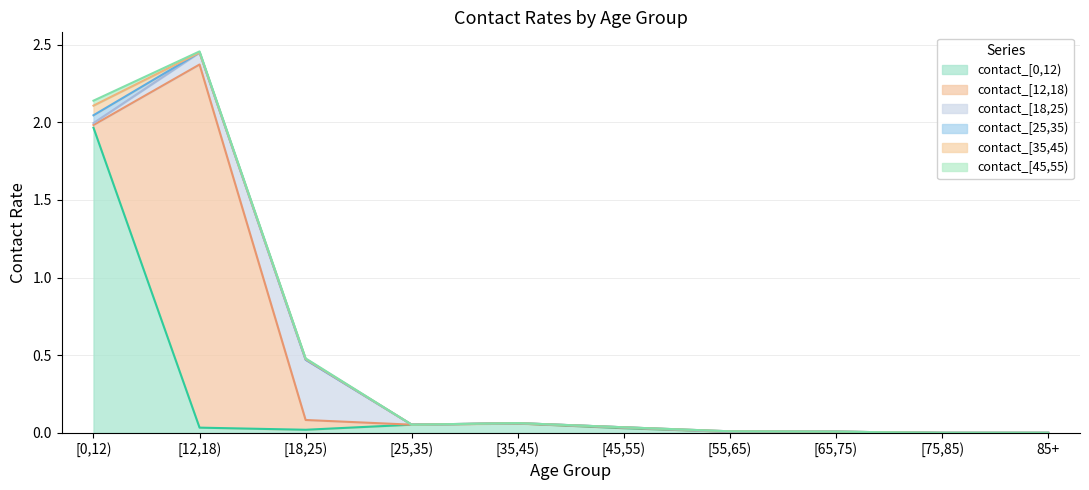

True or false: contact_[18,25) has more than 2 interior local peaks.

False